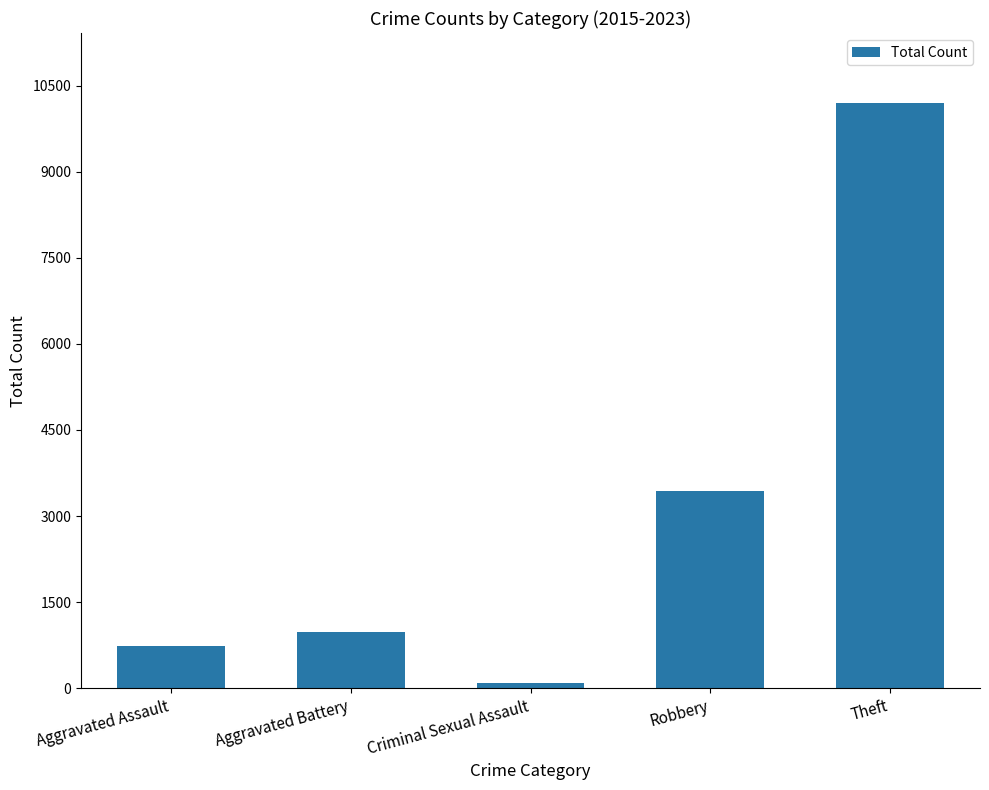

List the labels in order of value, largest first.

Theft, Robbery, Aggravated Battery, Aggravated Assault, Criminal Sexual Assault